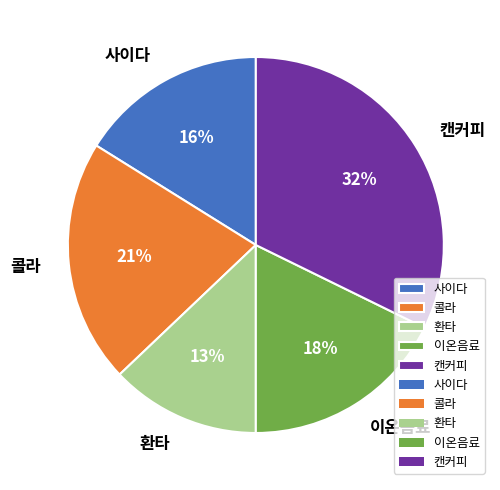

Do 환타 and 캔커피 together represent more than half of the pie?

No